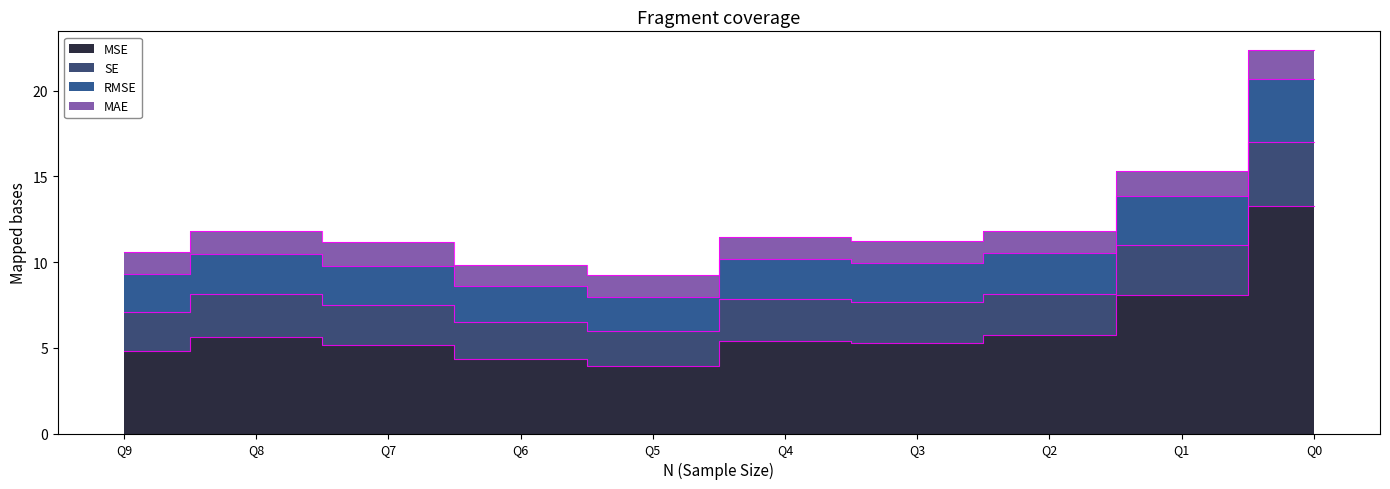

What is the highest value of the MSE series?

13.3